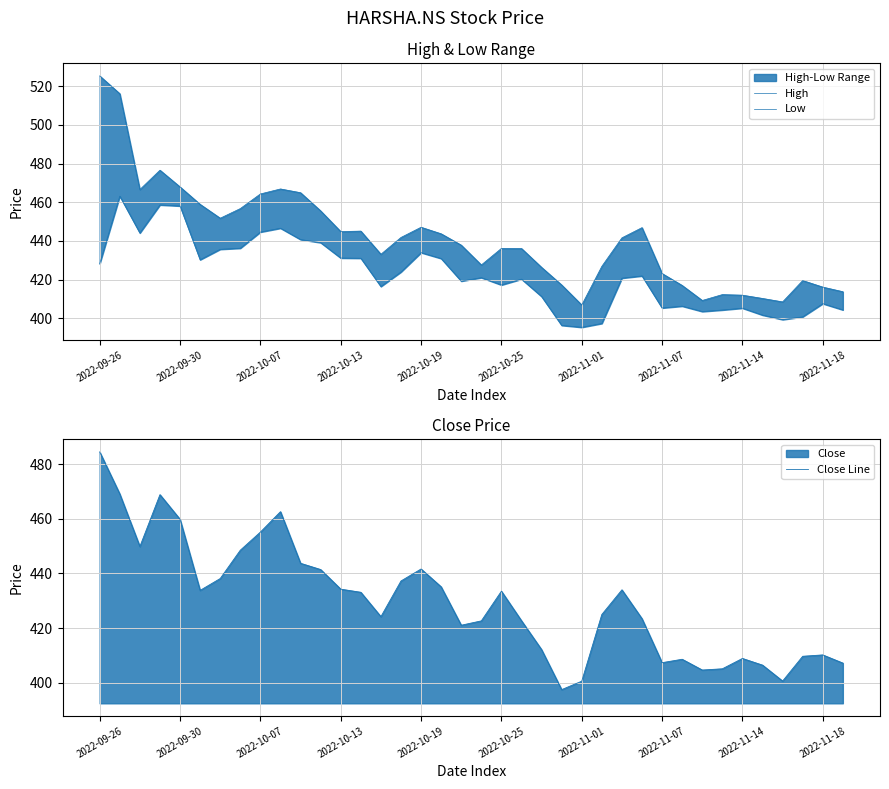

How many interior local valleys does the Close Line series have?

8